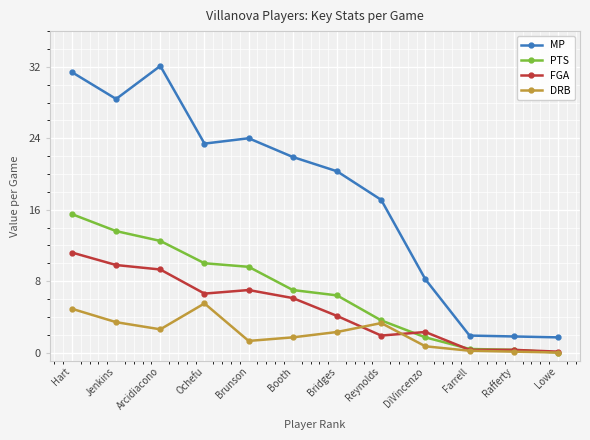

What is the approximate value of DRB at Reynolds?

3.3